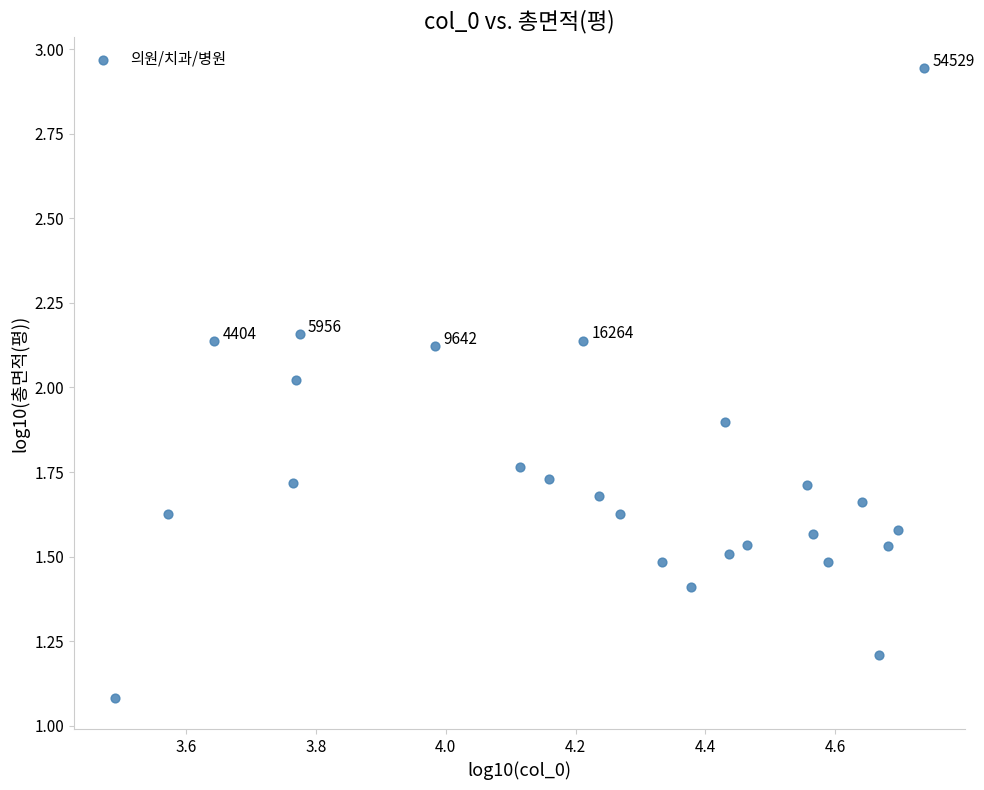

What is the range of X values (max minus min)?

1.2